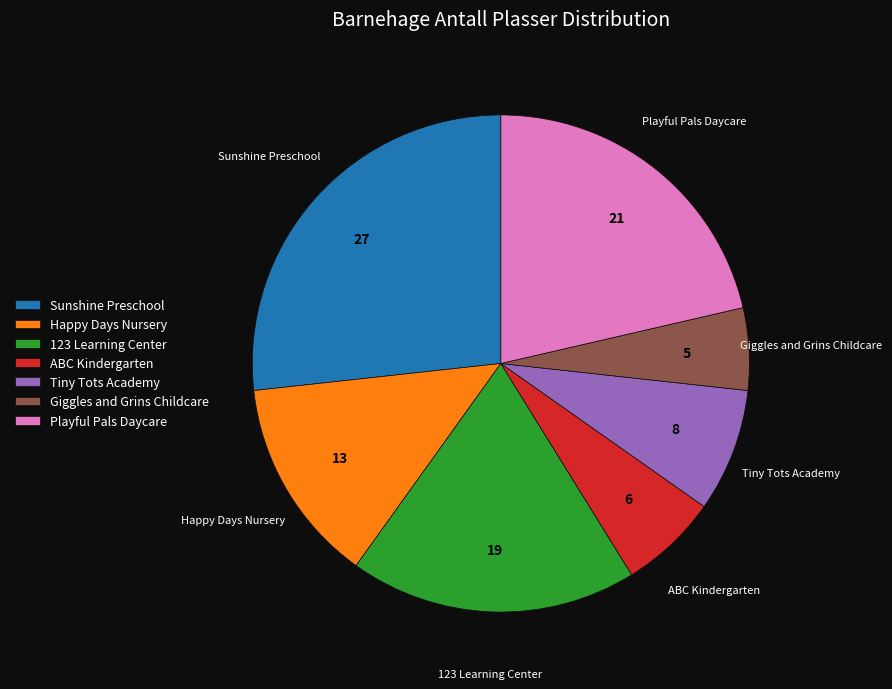

Combined, do Giggles and Grins Childcare and Happy Days Nursery account for over 50%?

No